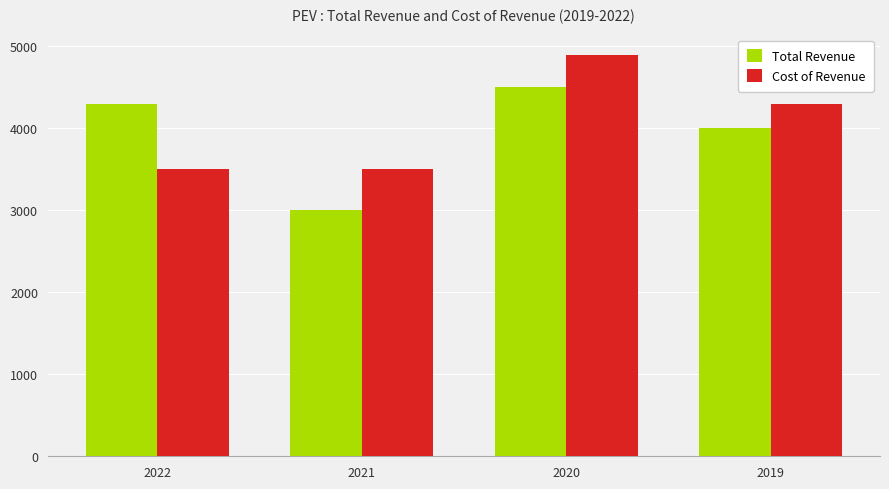

What is the value of the Total Revenue bar at the 3rd from the left?

4500